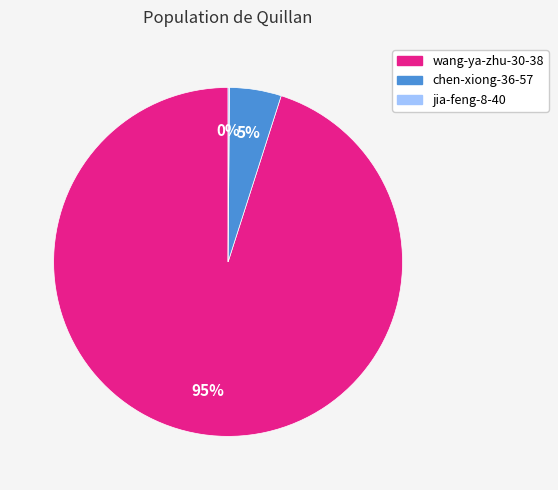

To the nearest percent, what is the average slice percentage?

33%